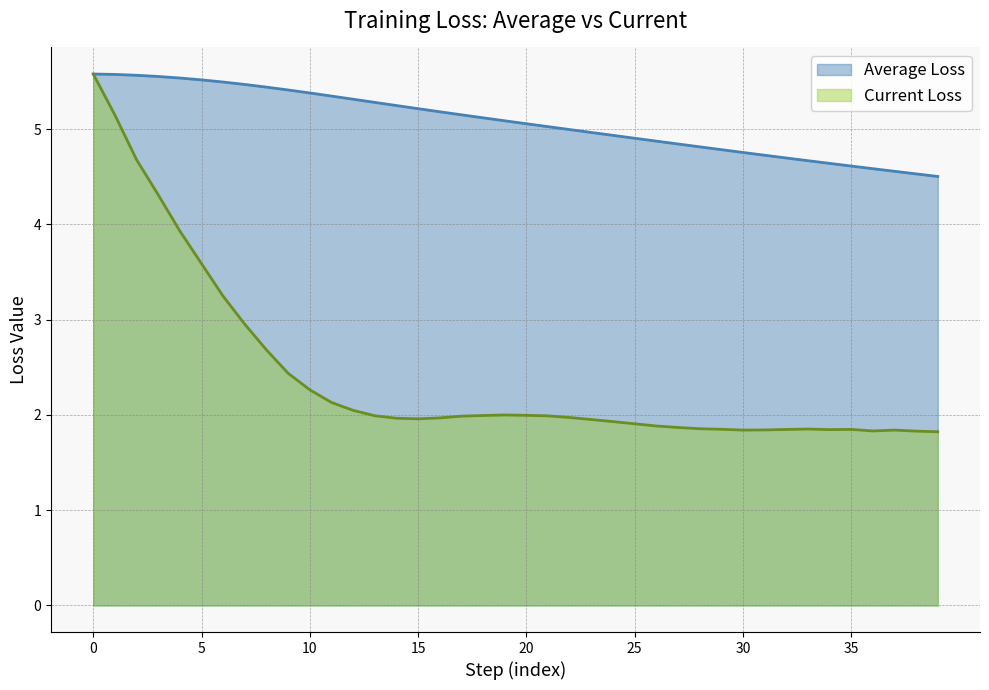

Which series changed the most between 18 and 21?

Average Loss